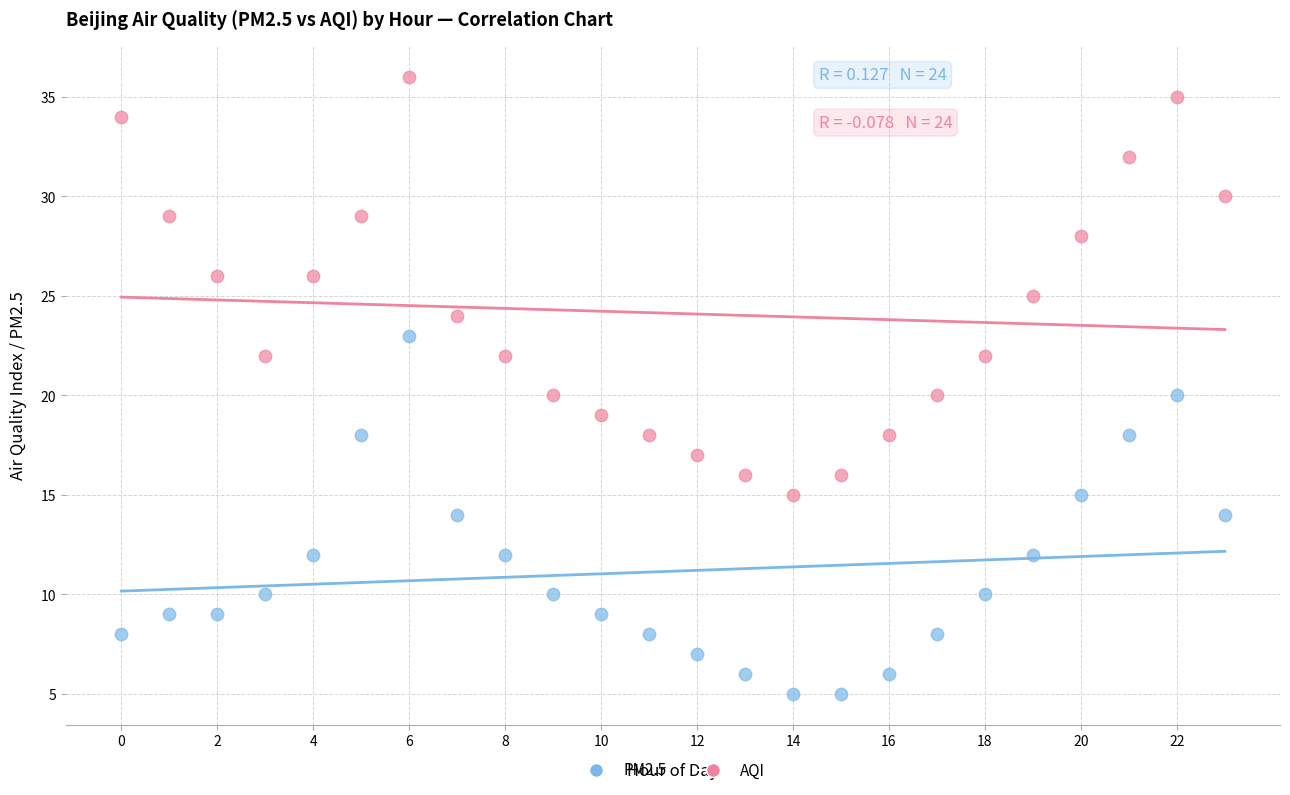

Which series has the largest Y range (max minus min)?

AQI